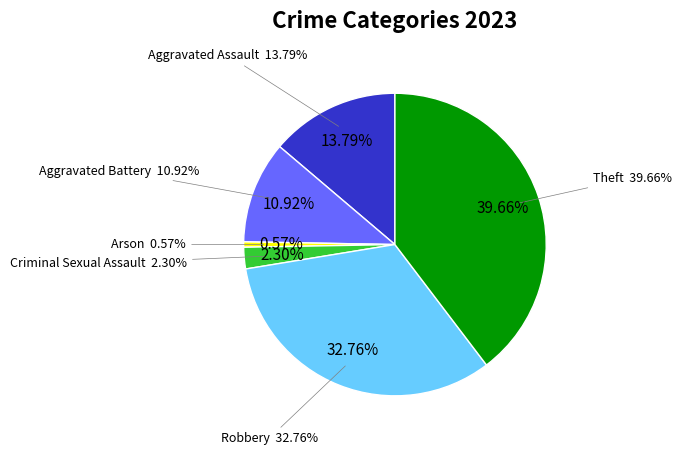

Which slice is the largest?

Theft